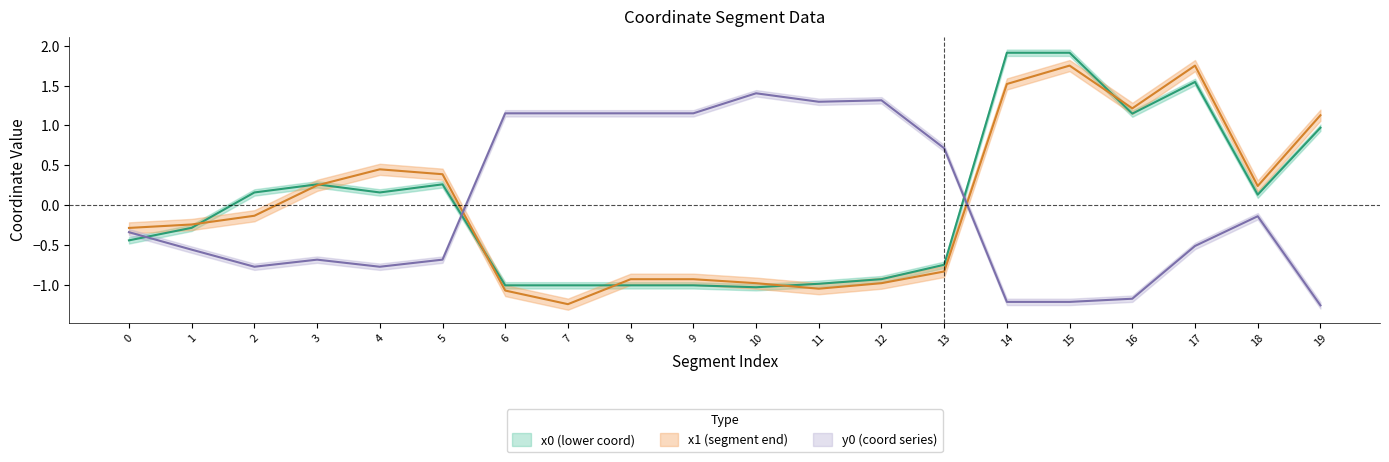

How many times do y0 and x1 cross each other?

2